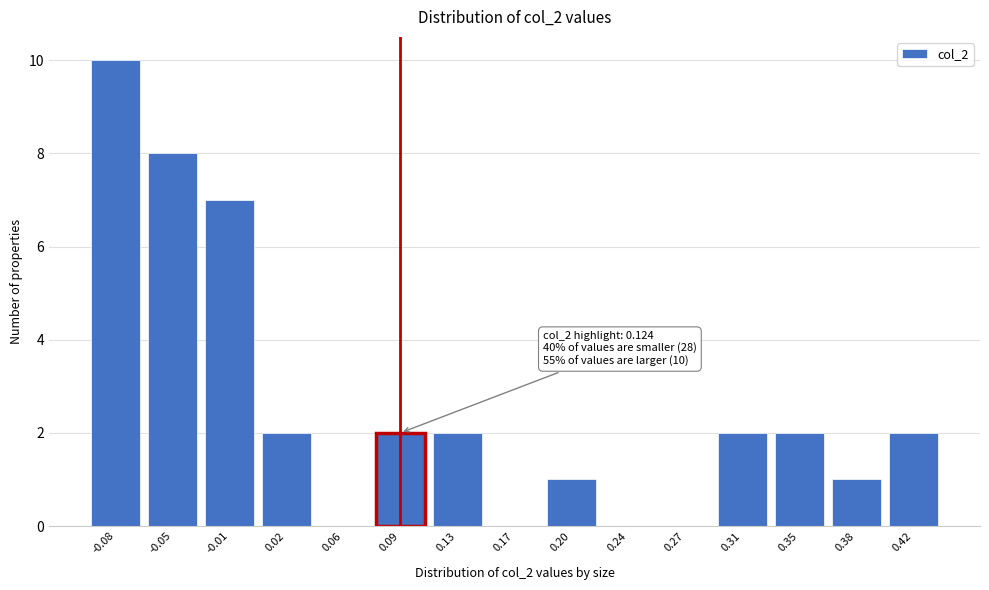

Reading left to right, extract all data points from this chart.

-0.08=10	-0.05=8	-0.01=7	0.02=2	0.06=0	0.09=2	0.13=2	0.17=0	0.20=1	0.24=0	0.27=0	0.31=2	0.35=2	0.38=1	0.42=2